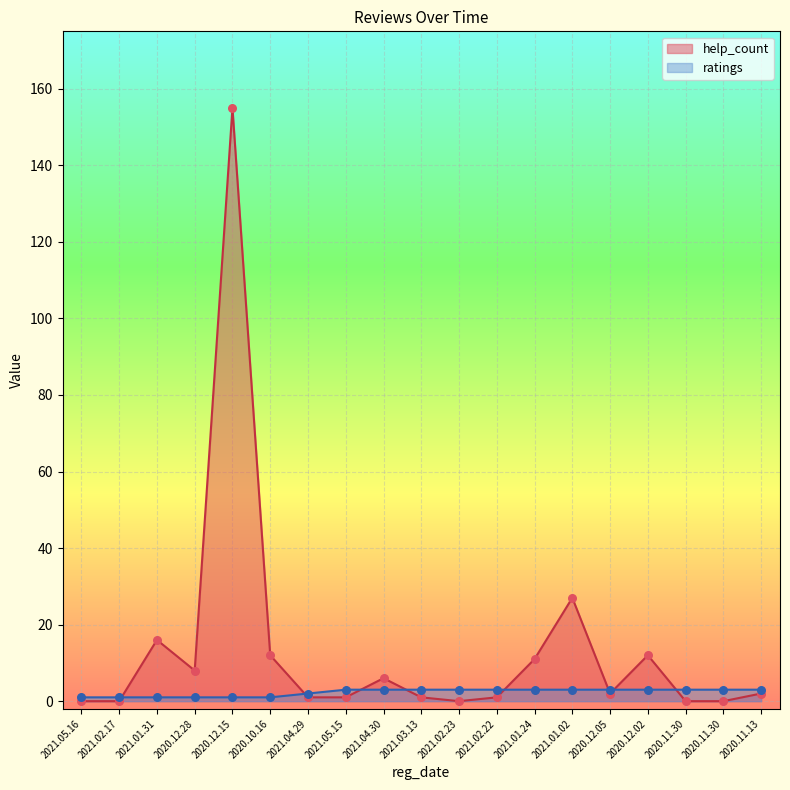

Which series contains the lowest Y value?

help_count